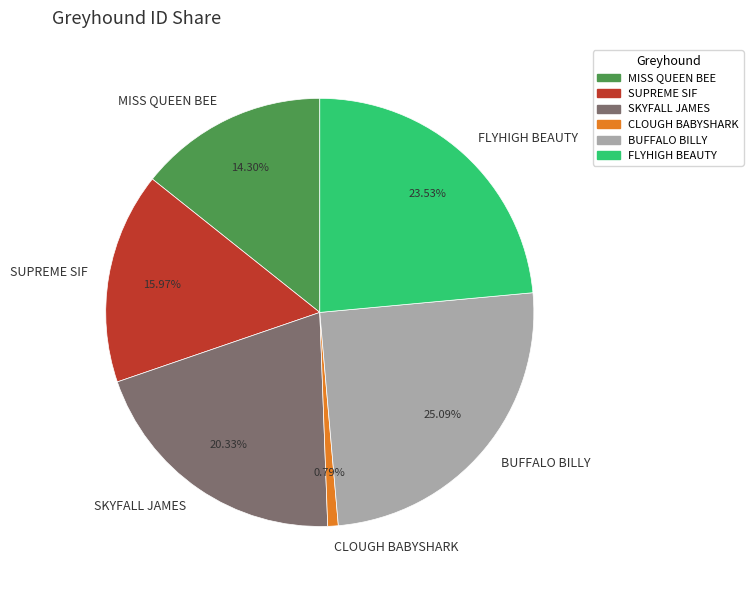

How many segments does this pie chart have?

6